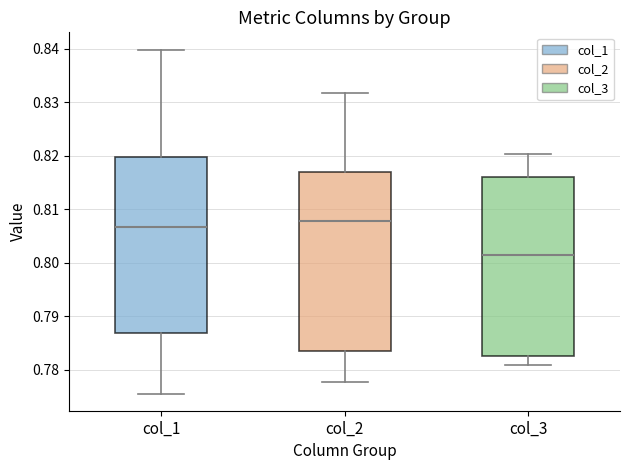

Reading left to right, read every box against the y-axis: the position of its median line, the range the box covers, and the ends of its whiskers. The values are not printed on the chart, so give them approximately, as read against the axis.

col_1: median 0.807, box 0.787 to 0.820, whiskers 0.776 to 0.840
col_2: median 0.808, box 0.784 to 0.817, whiskers 0.778 to 0.832
col_3: median 0.801, box 0.783 to 0.816, whiskers 0.781 to 0.820